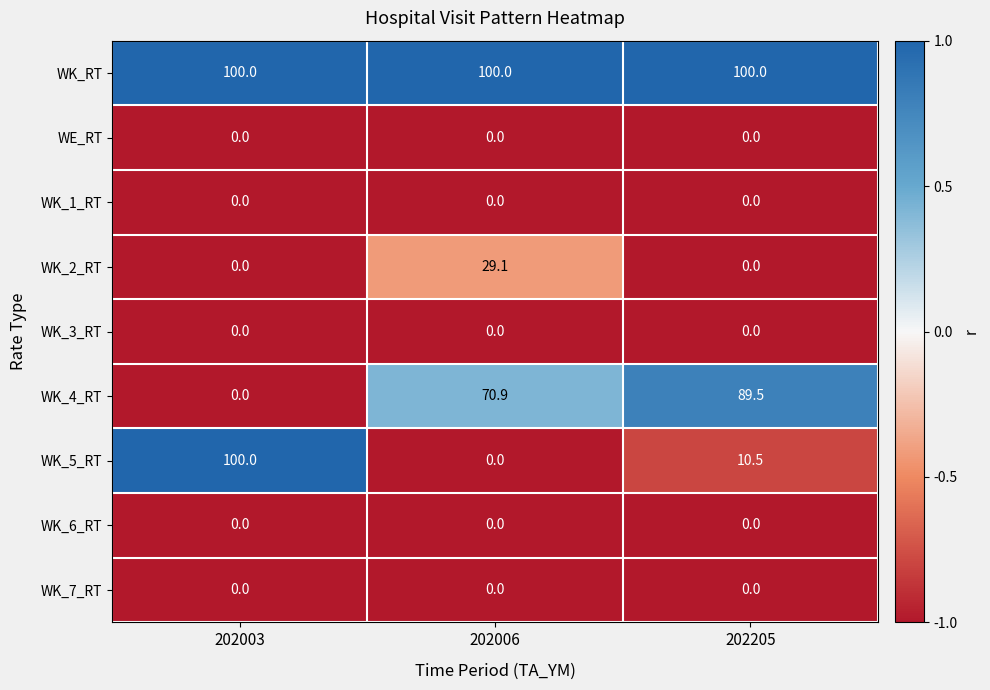

What is the greatest value displayed?

100.0